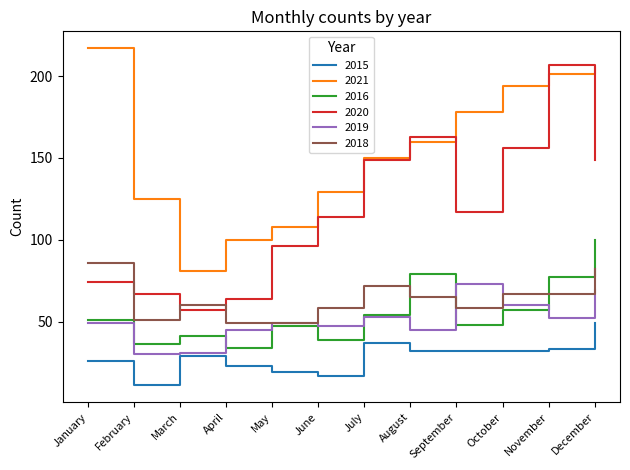

What is the average value of the 2019 series?

50